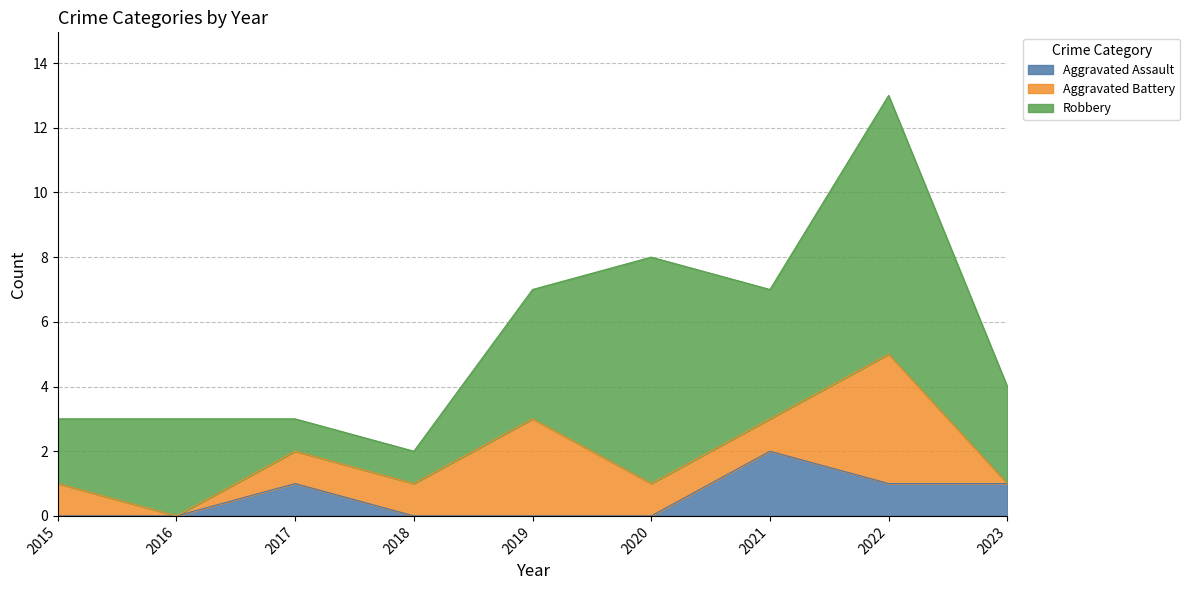

True or false: Aggravated Battery and Robbery cross at least once.

False